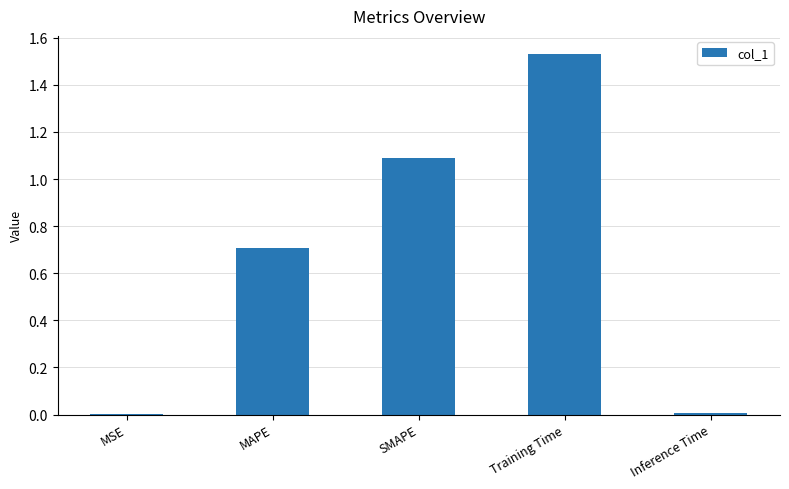

Is it true that the value at Inference Time is 0.0?

True